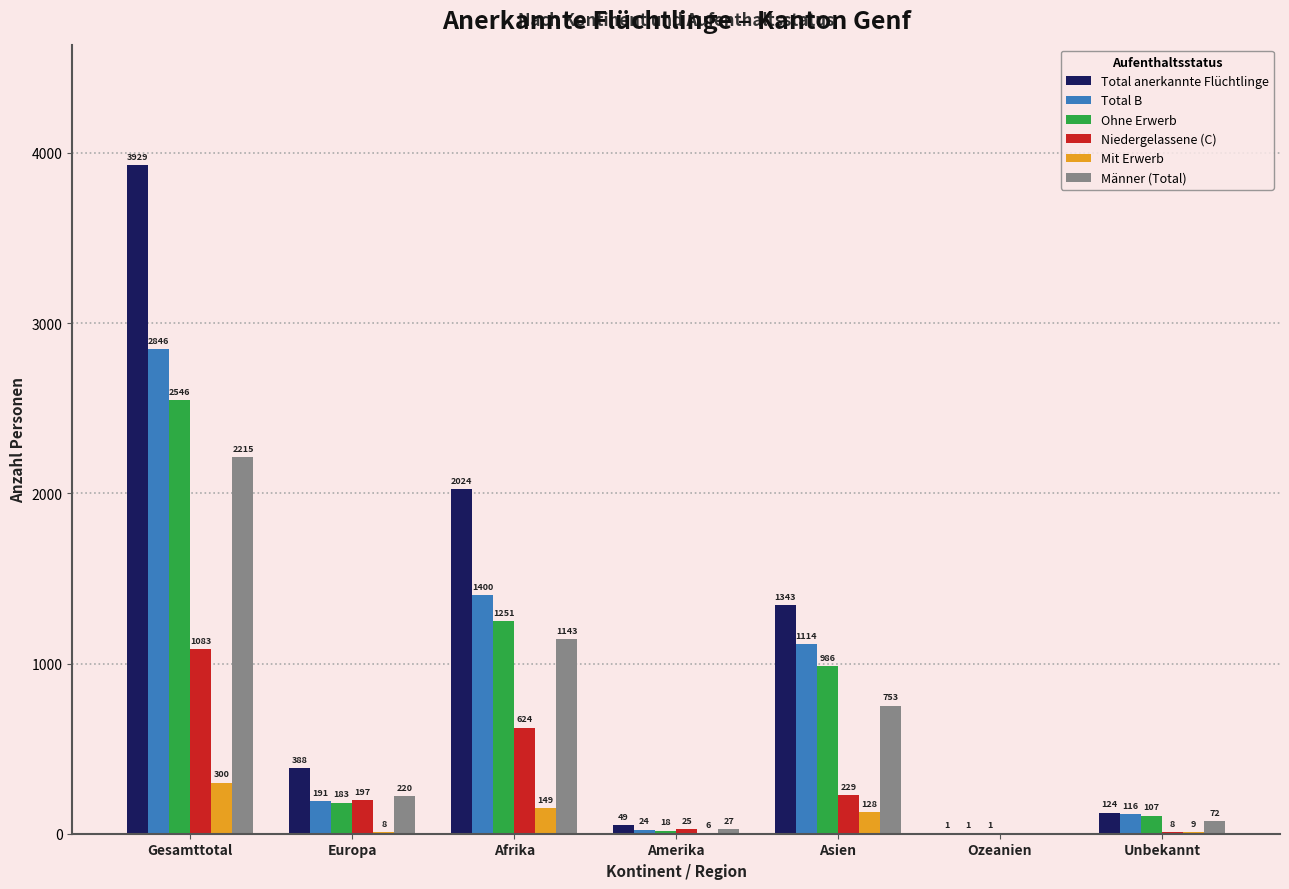

What is the sum of all Ohne Erwerb values?

5092